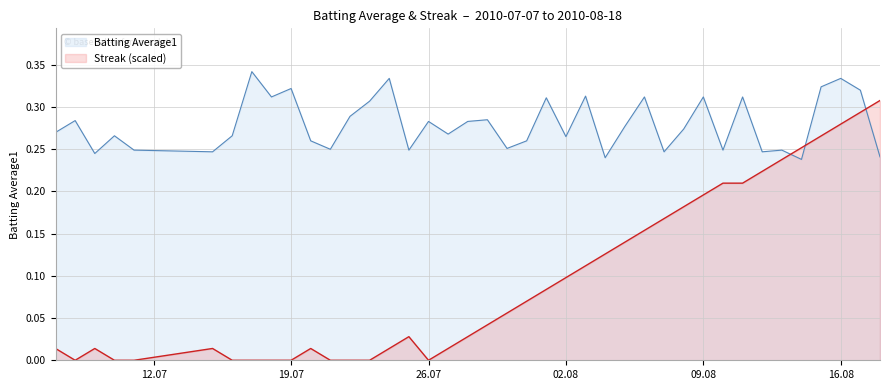

Which series has the largest total across all categories?

Batting Average1